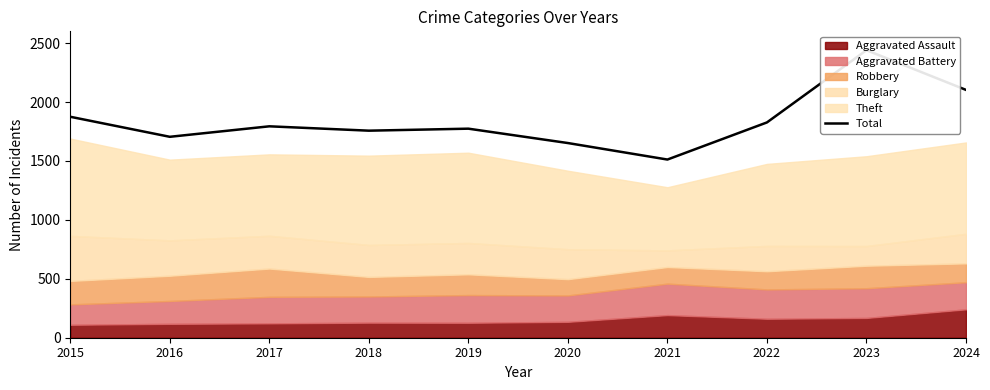

How many lines are shown in the chart?

1